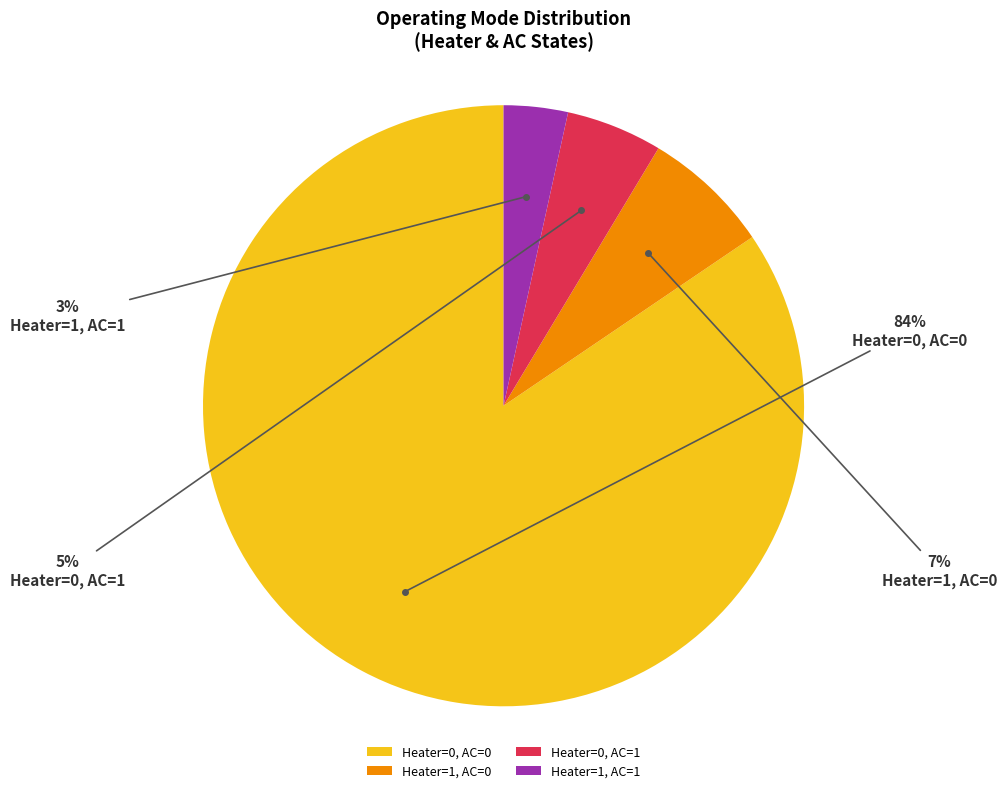

Between Heater=0, AC=1 and Heater=0, AC=0, which is larger?

Heater=0, AC=0